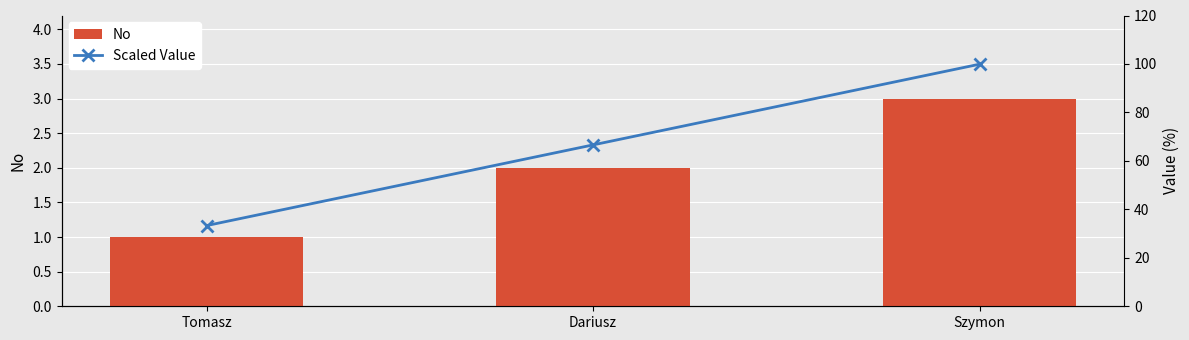

True or false: Scaled Value has a value of 99.9 at Szymon.

True